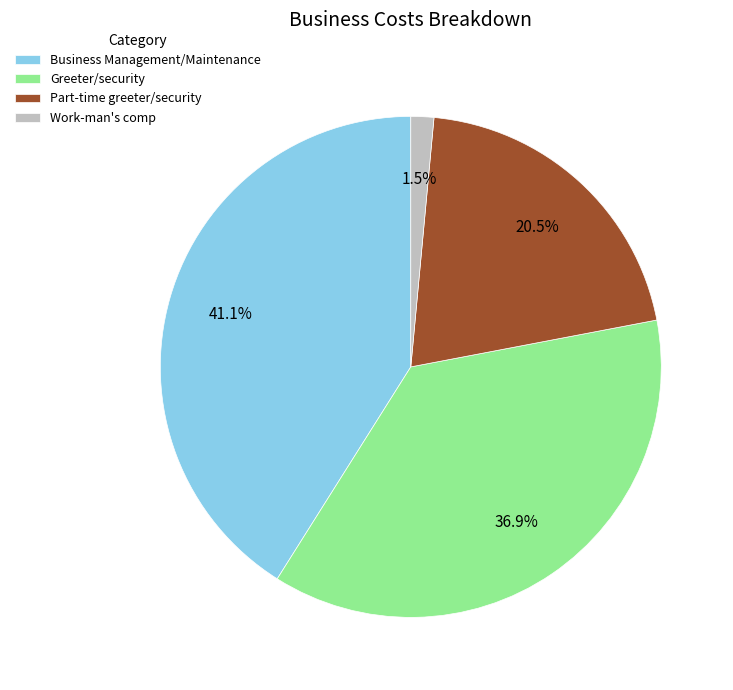

Does Part-time greeter/security represent more than half of the total?

No